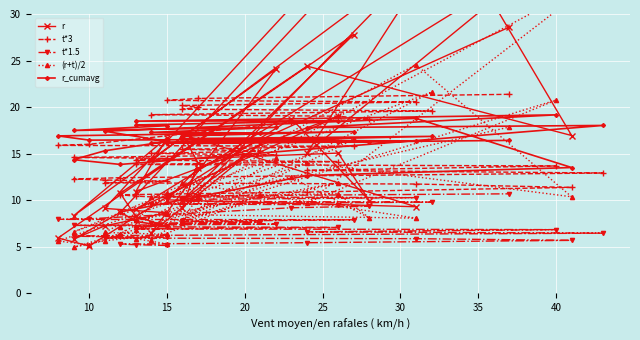

At which label does t*3 first exceed 14?

15